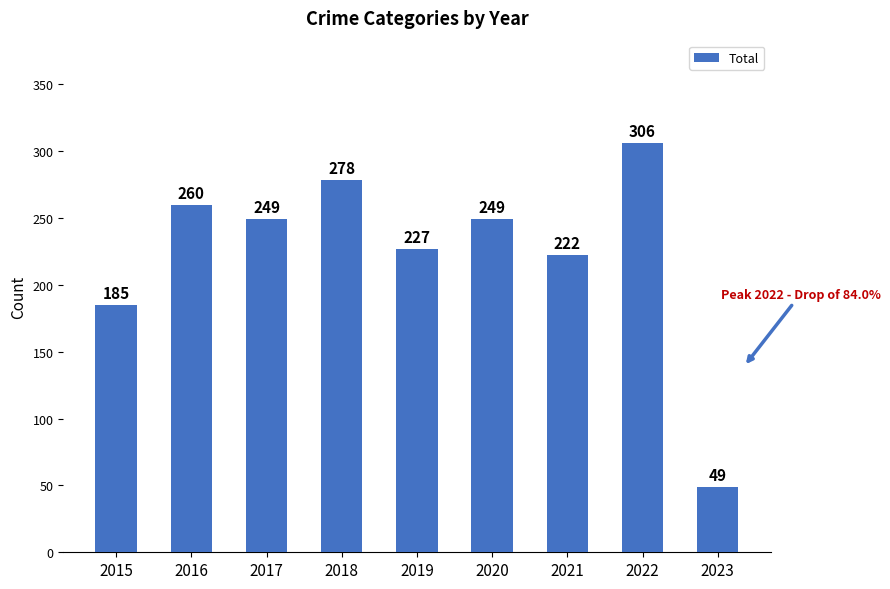

At which label does the data first exceed 249?

2016